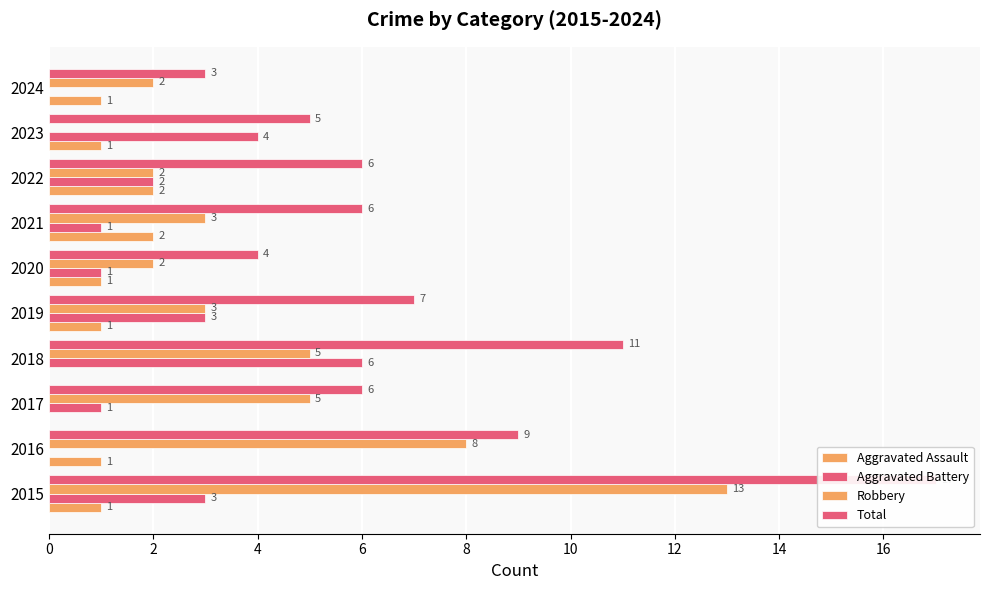

What is the average value of the Aggravated Battery series?

2